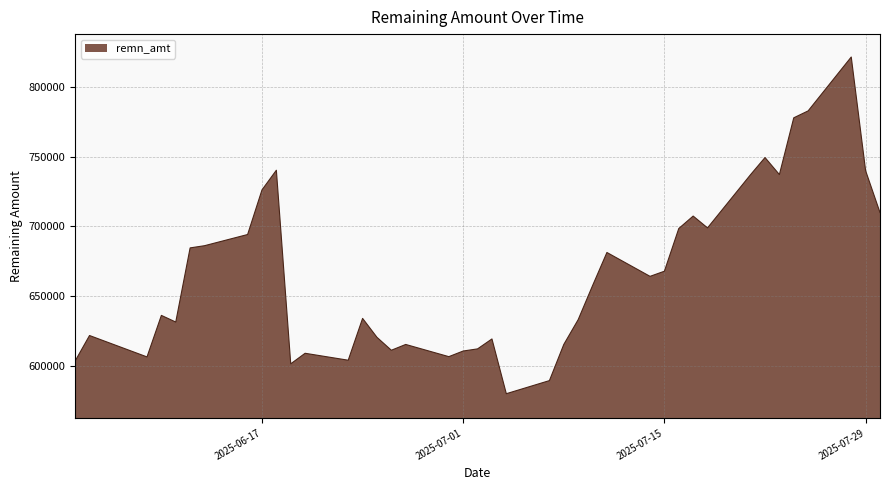

Does the chart have visible grid lines?

Yes